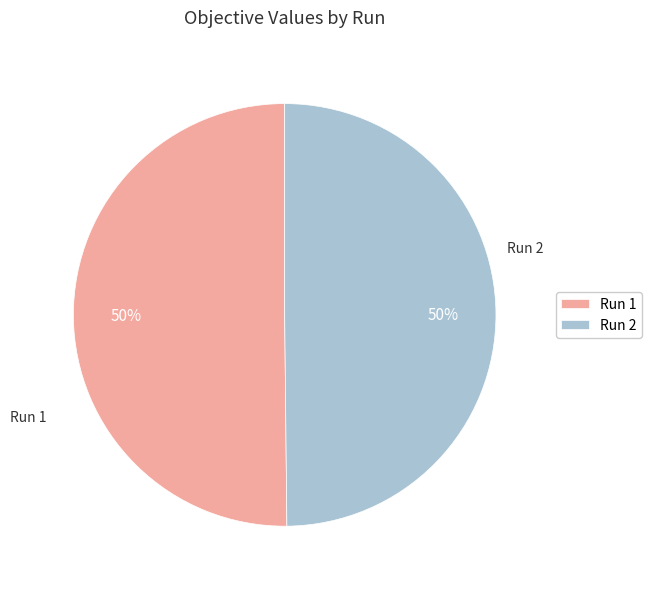

The Run 1 slice represents 50% of the pie. True or false?

True